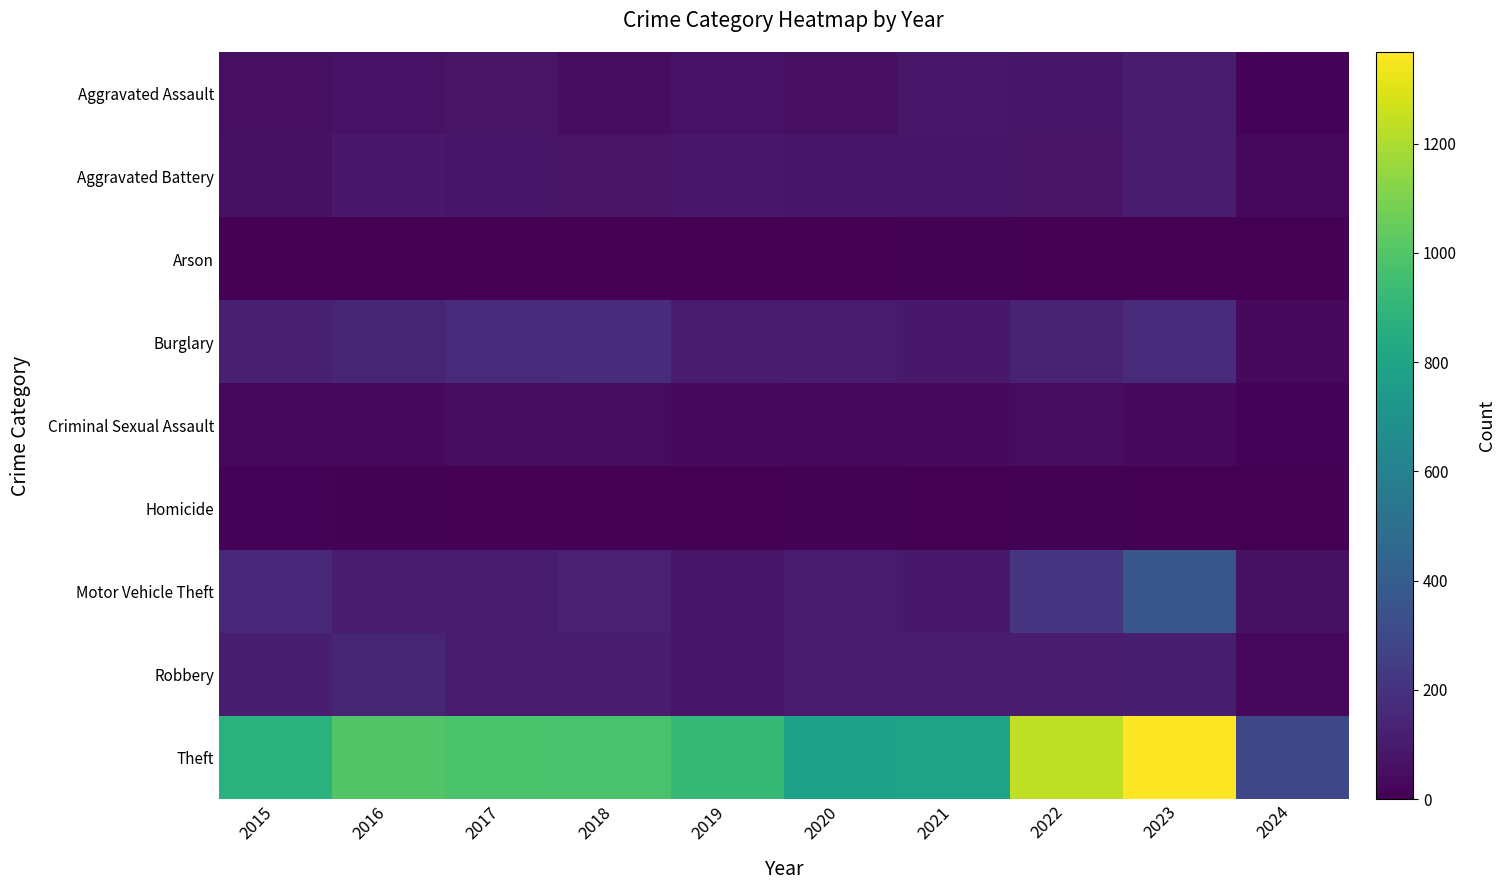

Which series has the largest total across all categories?

Theft